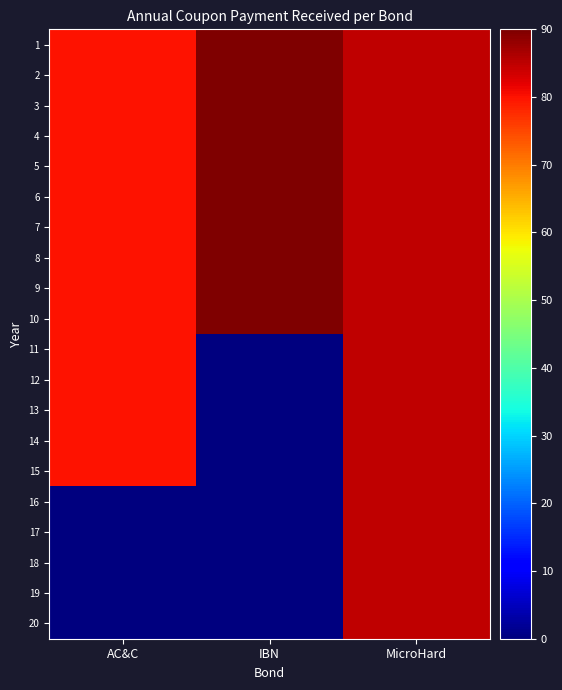

Rank the series at AC&C from highest to lowest value.

1, 2, 3, 4, 5, 6, 7, 8, 9, 10, 11, 12, 13, 14, 15, 16, 17, 18, 19, 20